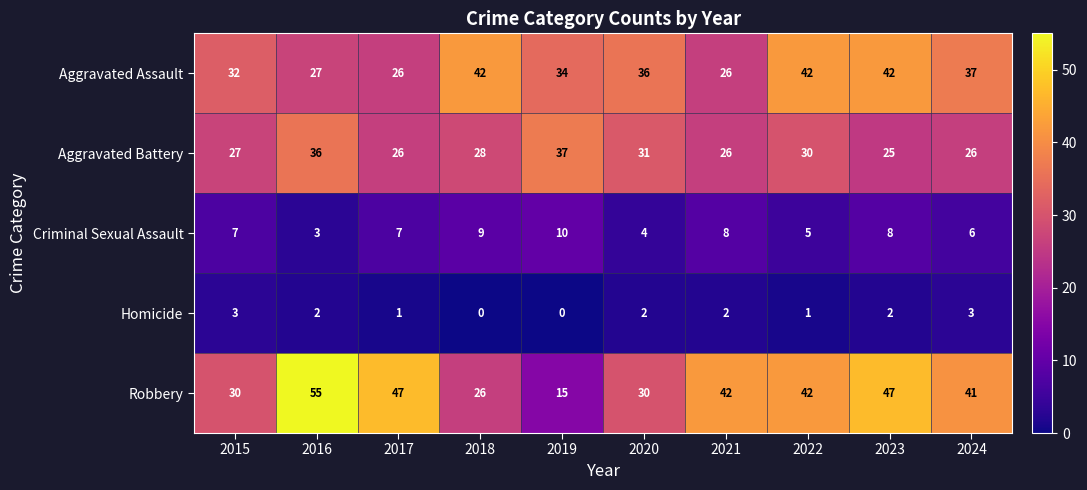

At which category does the chart reach its peak across all series?

2016